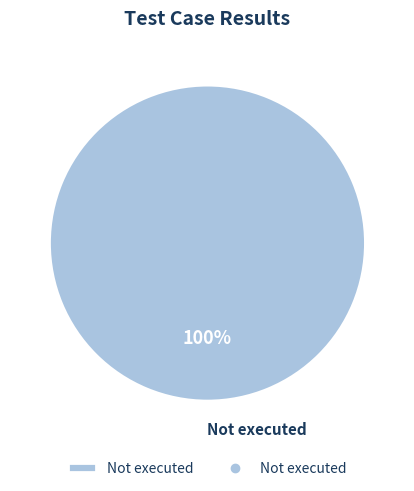

To the nearest percent, what portion does Not executed represent?

100%